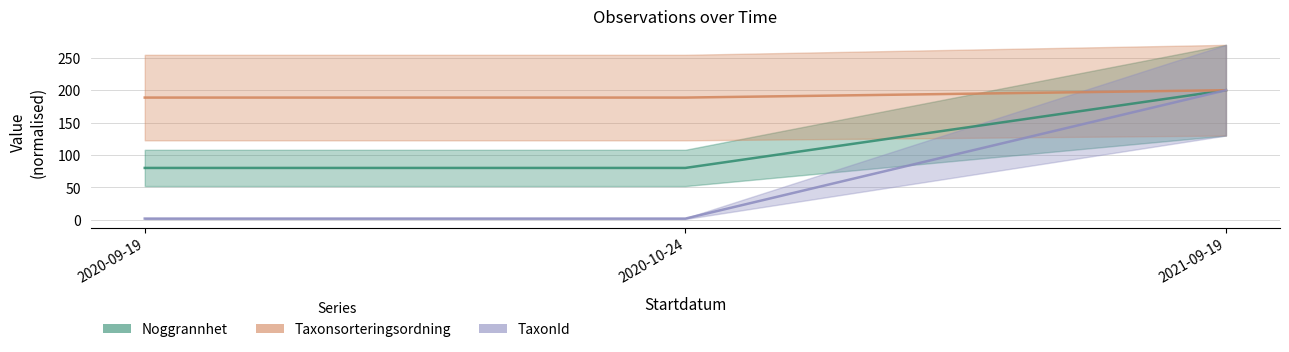

Which series has the largest total across all categories?

Taxonsorteringsordning